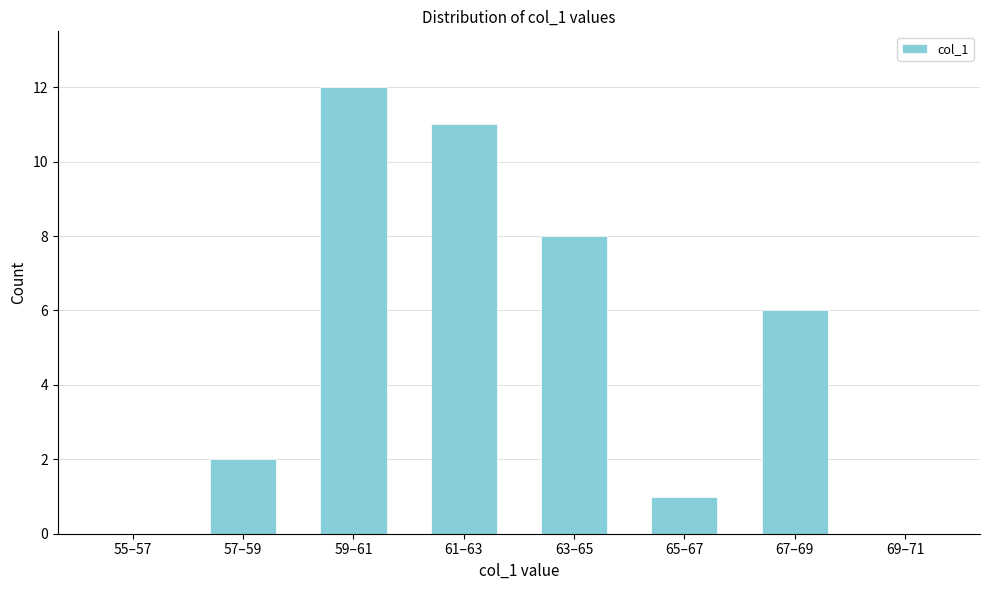

Reading left to right, extract all data points from this chart.

55–57=0	57–59=2	59–61=12	61–63=11	63–65=8	65–67=1	67–69=6	69–71=0